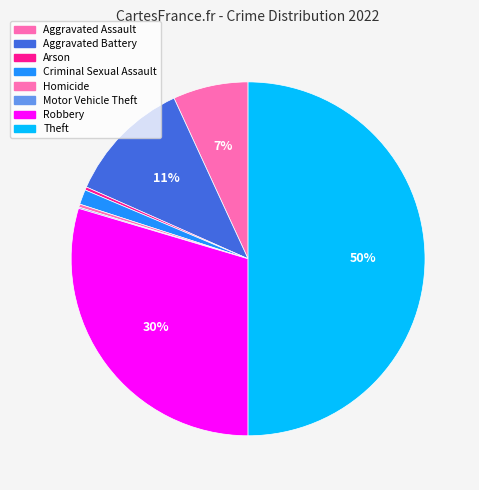

What is the change in value from Aggravated Assault to Homicide?

-116